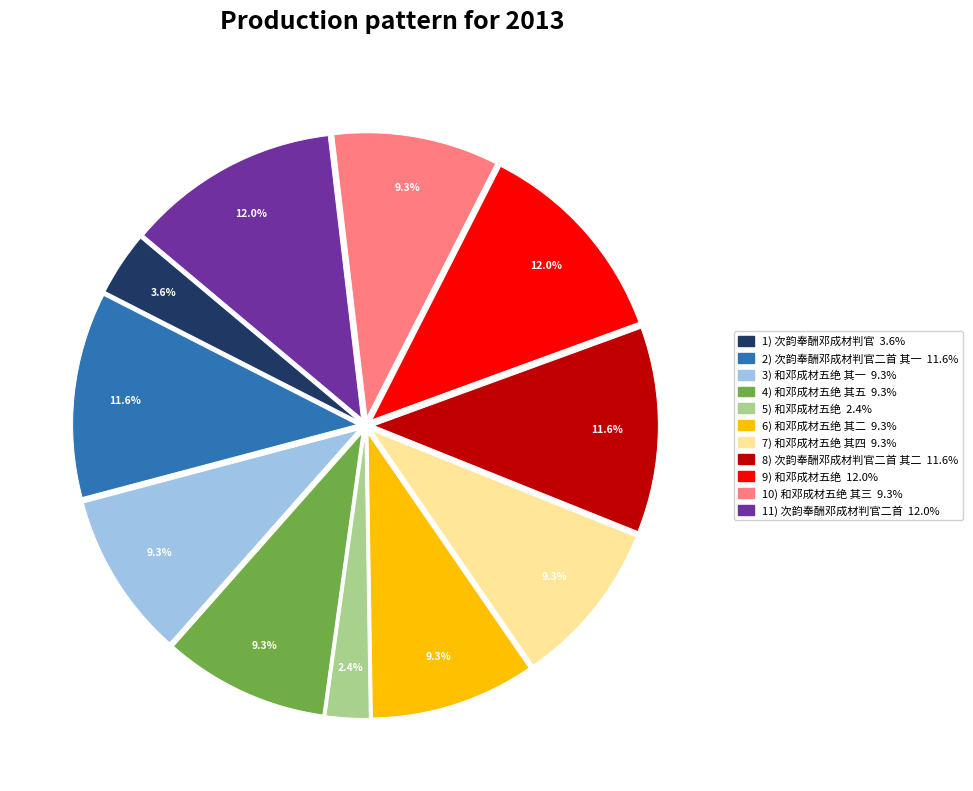

Is there any slice that represents more than half of the pie?

No